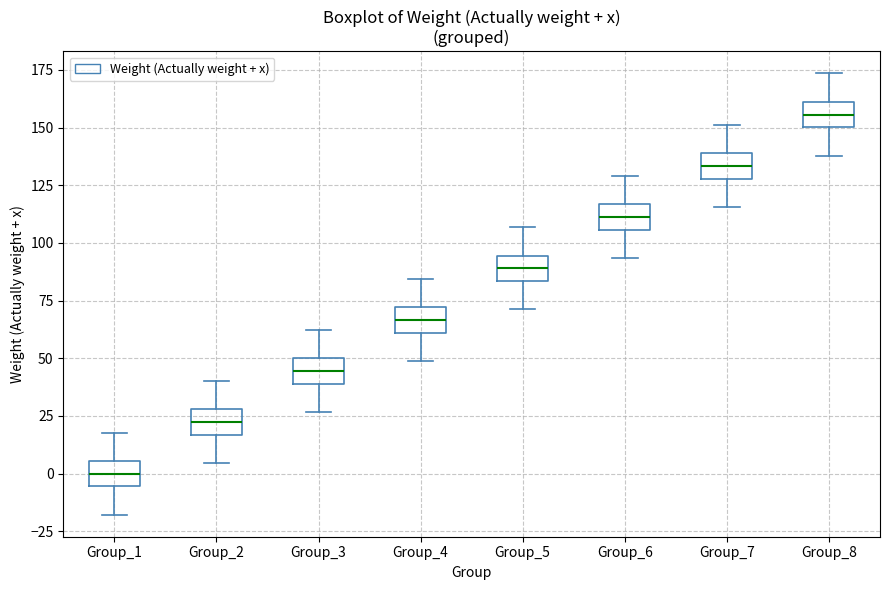

Reading left to right, read every box against the y-axis: the position of its median line, the range the box covers, and the ends of its whiskers. The values are not printed on the chart, so give them approximately, as read against the axis.

Group_1: median 0, box -5 to 5, whiskers -20 to 20
Group_2: median 20, box 15 to 30, whiskers 5 to 40
Group_3: median 45, box 40 to 50, whiskers 25 to 60
Group_4: median 65, box 60 to 70, whiskers 50 to 85
Group_5: median 90, box 85 to 95, whiskers 70 to 105
Group_6: median 110, box 105 to 115, whiskers 95 to 130
Group_7: median 135, box 130 to 140, whiskers 115 to 150
Group_8: median 155, box 150 to 160, whiskers 140 to 175